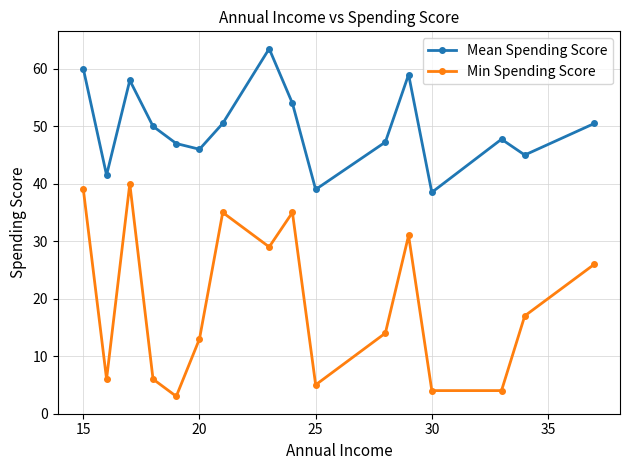

List the series in order of their peak value, highest first.

Mean Spending Score, Min Spending Score